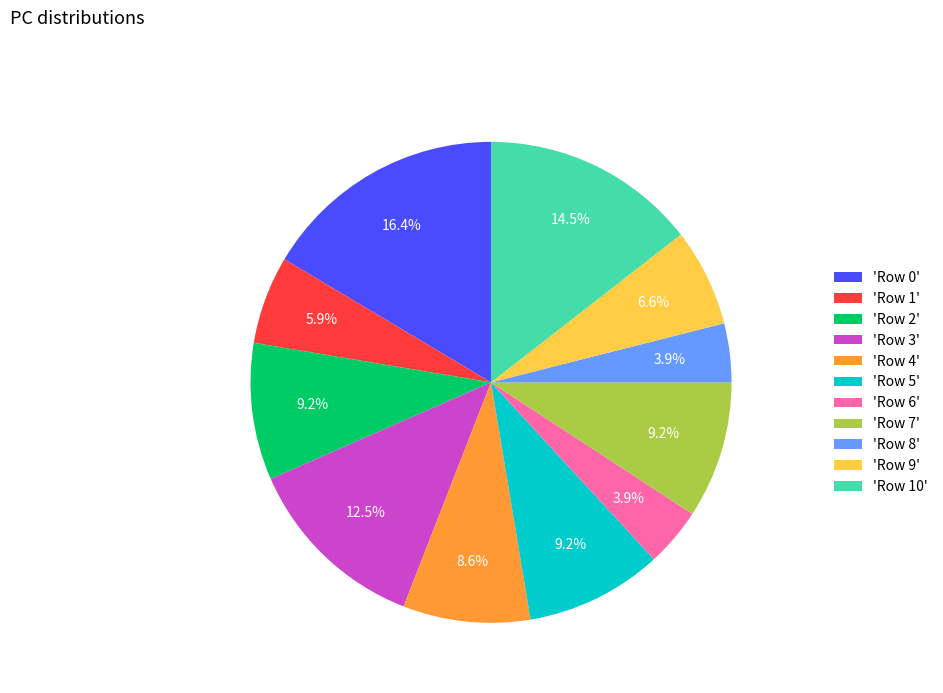

Is 'Row 1' the majority of the pie?

No